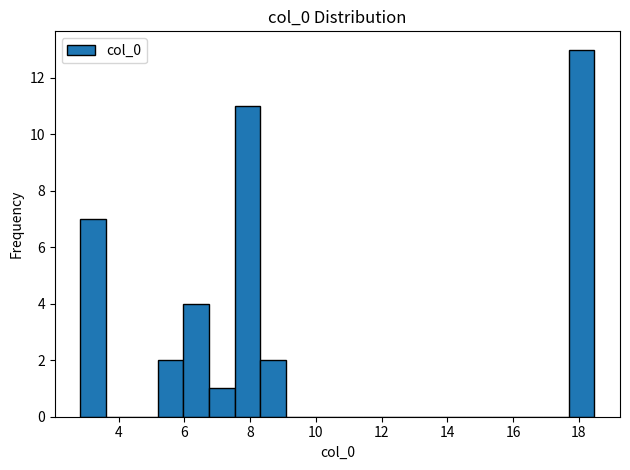

Around what value on the x-axis is the tallest bar? Give the approximate position of its centre, as read against the axis.

18.0